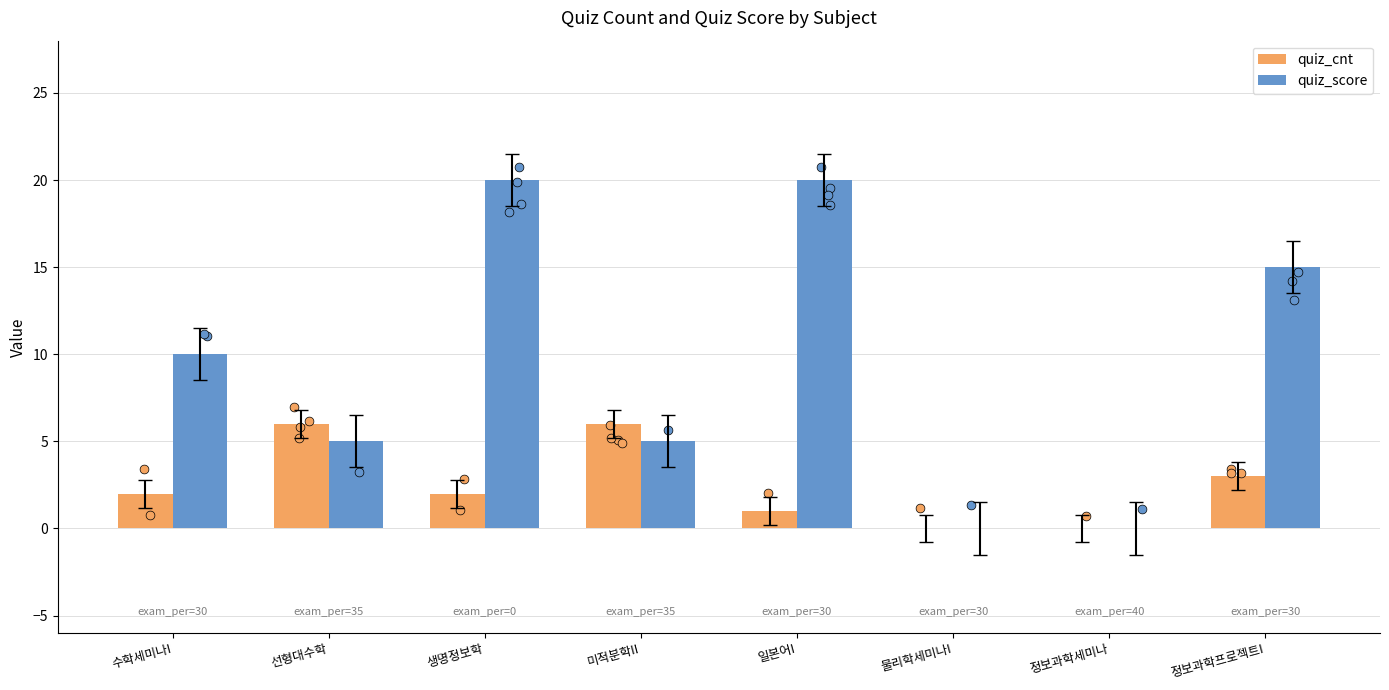

Is the value of quiz_score at 일본어I greater than the value of quiz_cnt at 미적분학II?

Yes